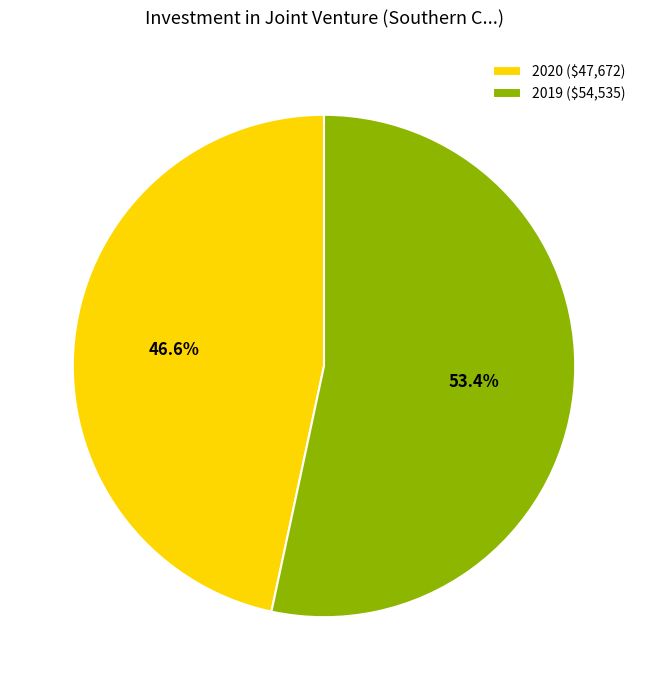

Which slice is the smallest?

2020